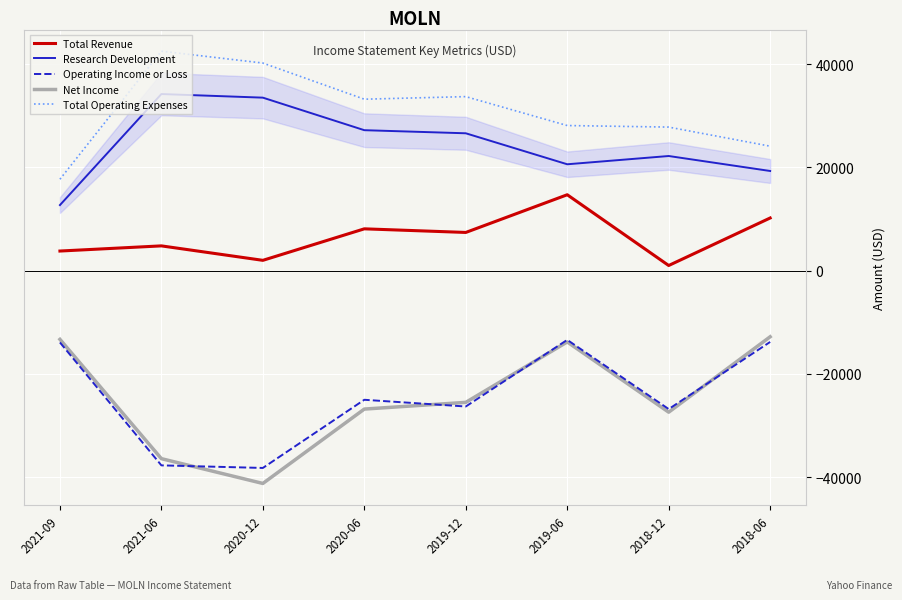

In Net Income, how many points are higher than both neighbors (excluding endpoints)?

1